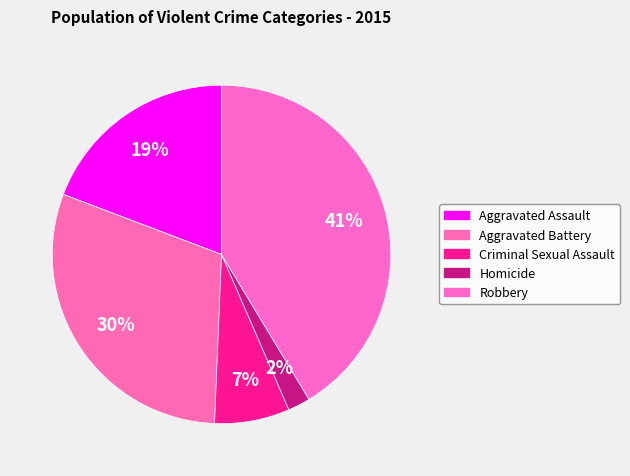

Count the number of slices in the pie.

5